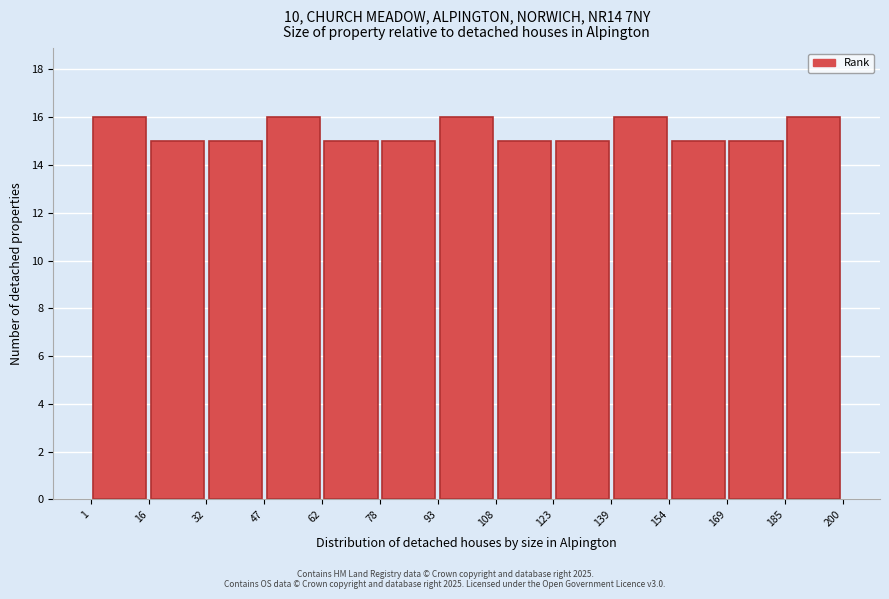

Reading left to right, list every bar in this chart as the range it spans on the x-axis followed by its height. The values are not printed on the chart, so give them approximately, as read against the axis.

1 to 16: 16
16 to 32: 15
32 to 47: 15
47 to 62: 16
62 to 78: 15
78 to 93: 15
93 to 108: 16
108 to 123: 15
123 to 139: 15
139 to 154: 16
154 to 169: 15
169 to 185: 15
185 to 200: 16